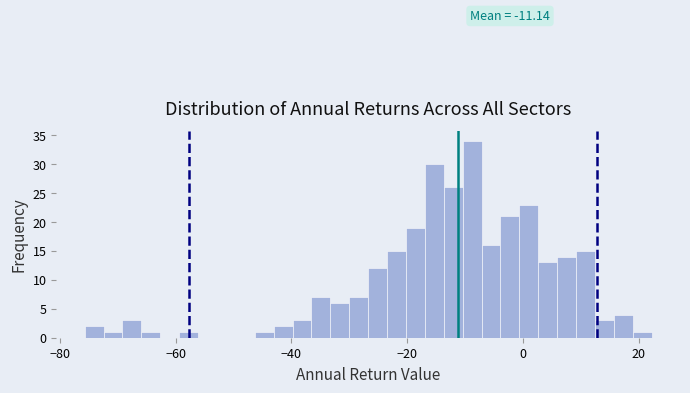

Around what value on the x-axis is the tallest bar? Give the approximate position of its centre, as read against the axis.

-8